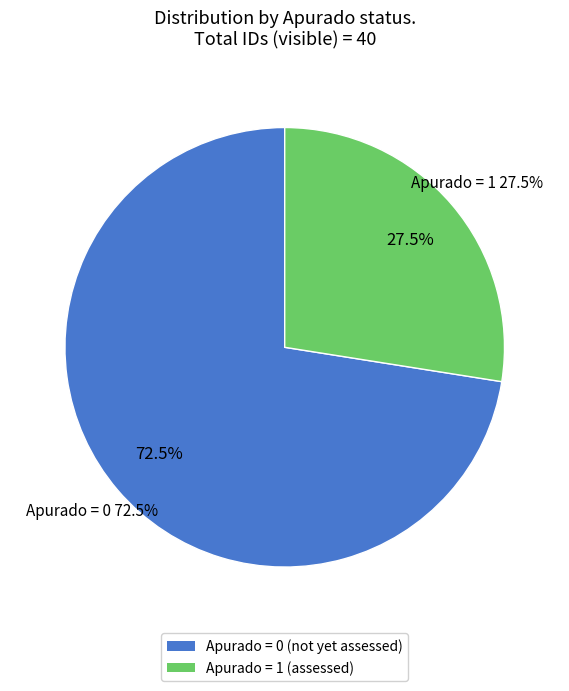

Does any single category account for the majority?

Yes